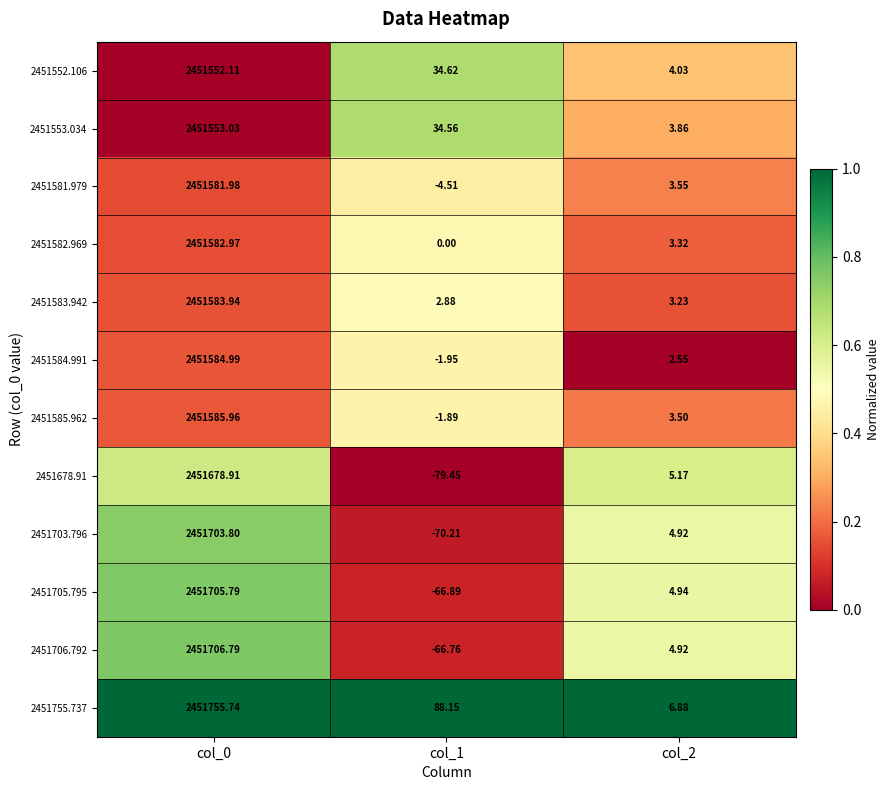

Rank the series at col_0 from highest to lowest value.

2451755.737, 2451706.792, 2451705.795, 2451703.796, 2451678.91, 2451585.962, 2451584.991, 2451583.942, 2451582.969, 2451581.979, 2451553.034, 2451552.106